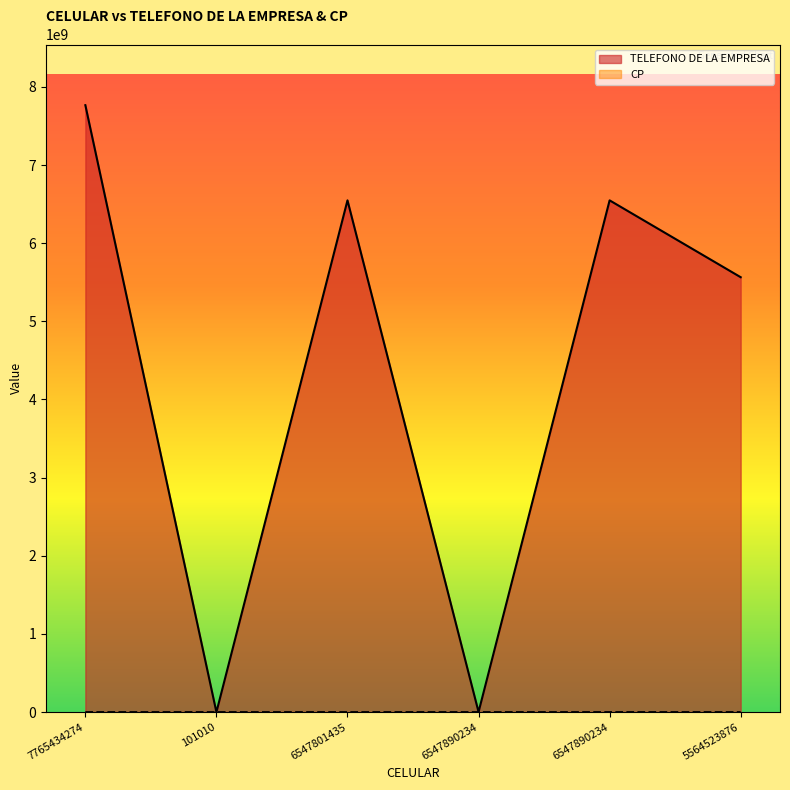

True or false: CP and TELEFONO DE LA EMPRESA cross at least once.

False